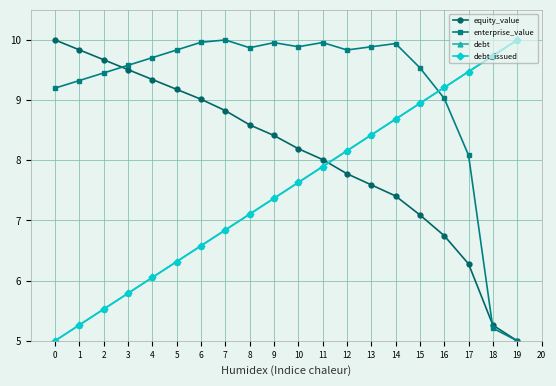

True or false: enterprise_value has a value of 17.2 at 13.

False